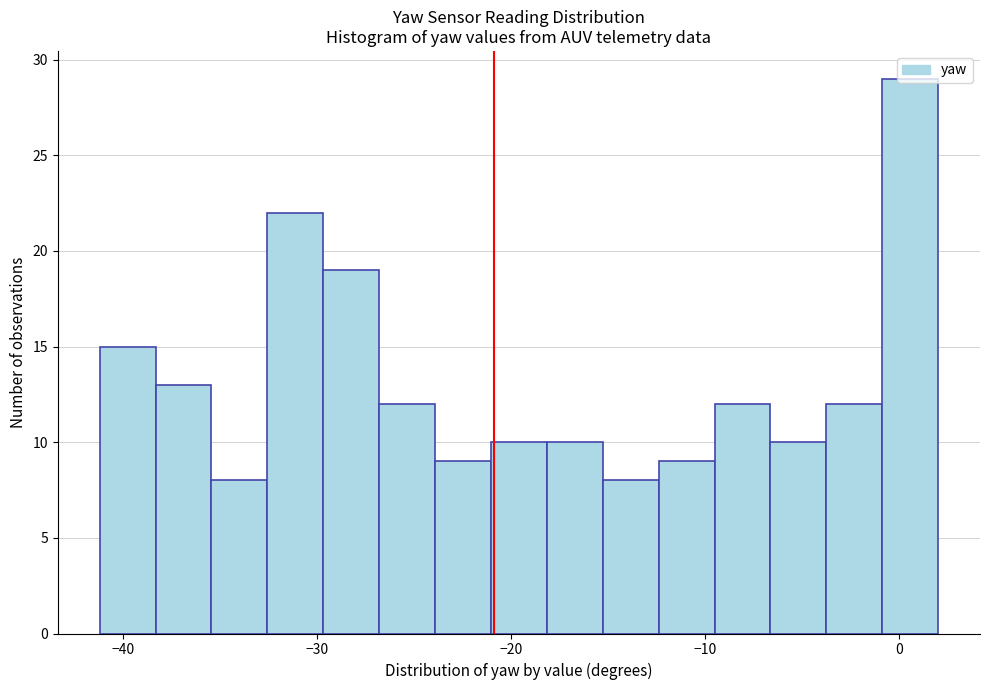

Around what value on the x-axis is the tallest bar? Give the approximate position of its centre, as read against the axis.

1